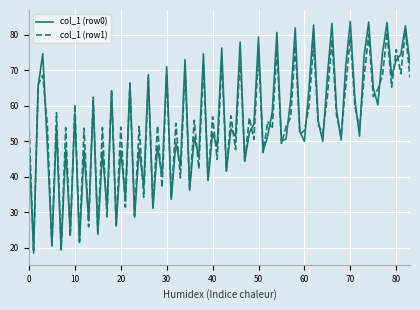

List the series in order of their peak value, lowest first.

col_1 (row1), col_1 (row0)